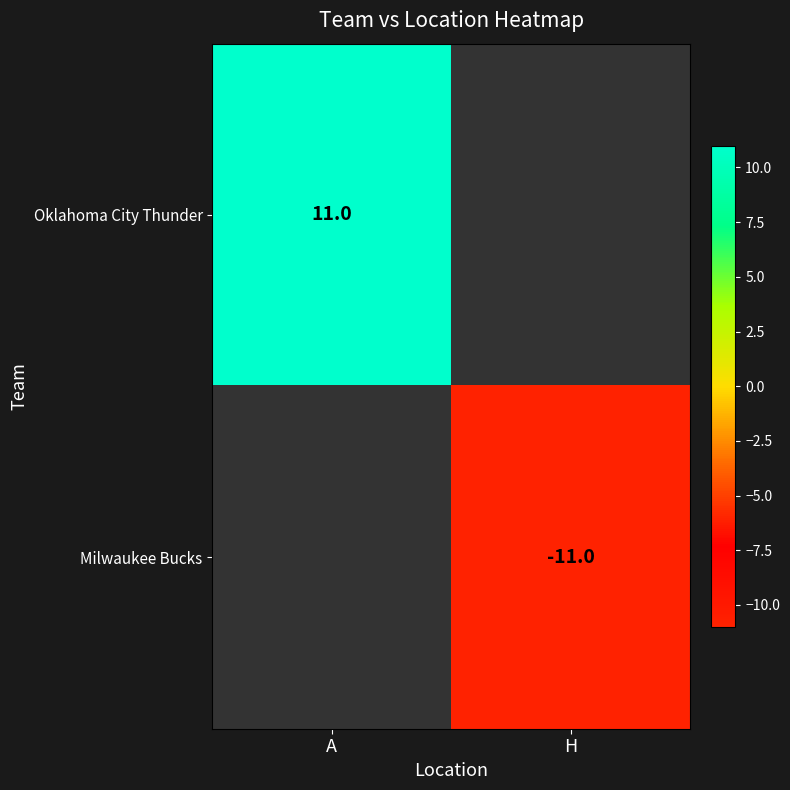

At how many categories does at least one series exceed 10?

1